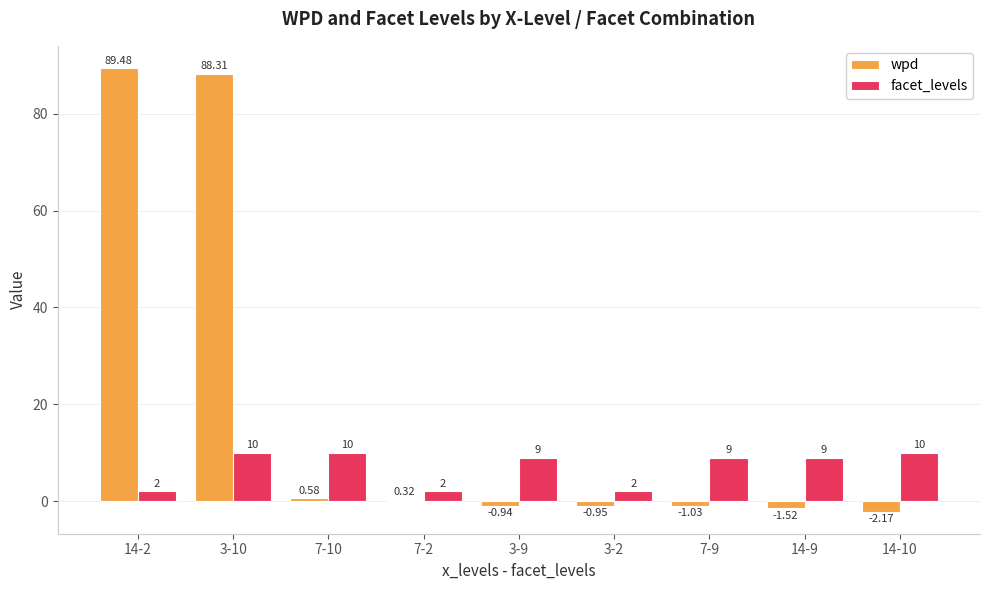

Is the value of wpd at 3-2 greater than the value of facet_levels at 3-9?

No